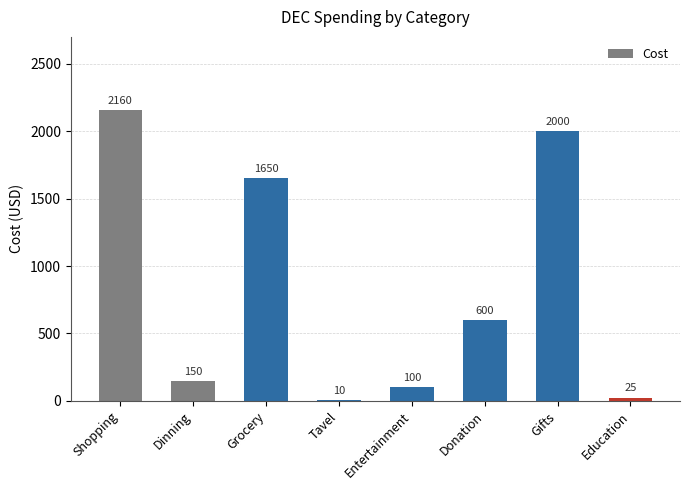

Reading left to right, list all the values displayed in this chart.

Shopping=2160	Dinning=150	Grocery=1650	Tavel=10	Entertainment=100	Donation=600	Gifts=2000	Education=25